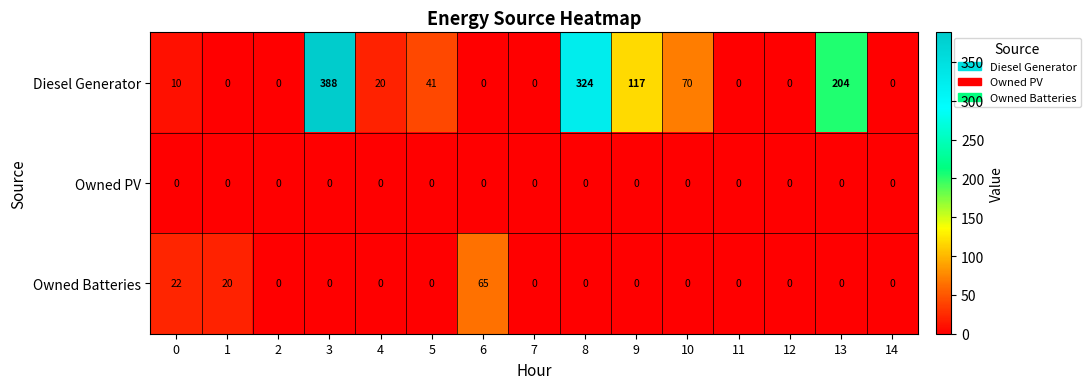

At how many categories does at least one series exceed 77?

4